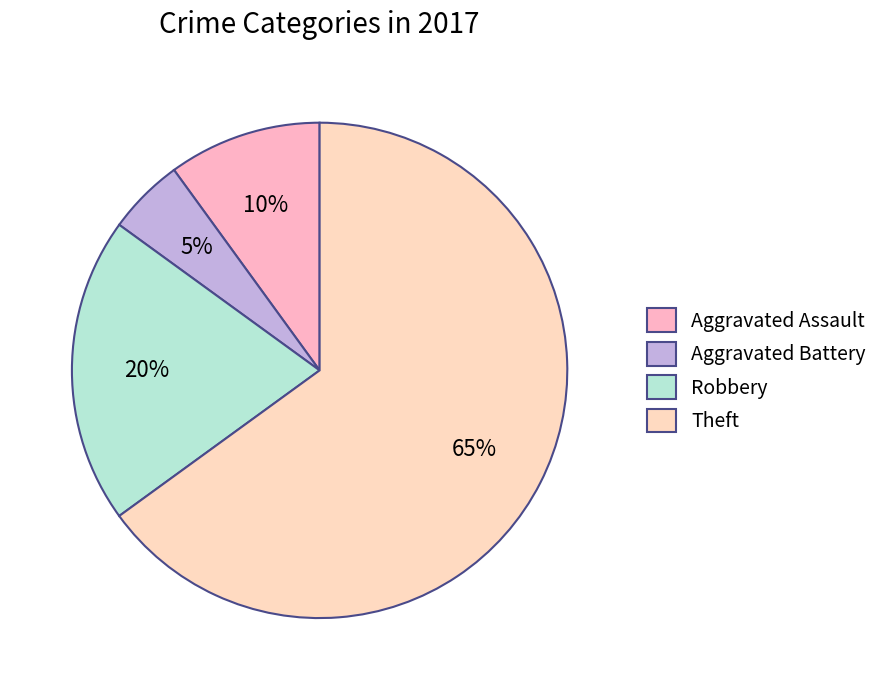

The Aggravated Assault slice represents 10% of the pie. True or false?

True